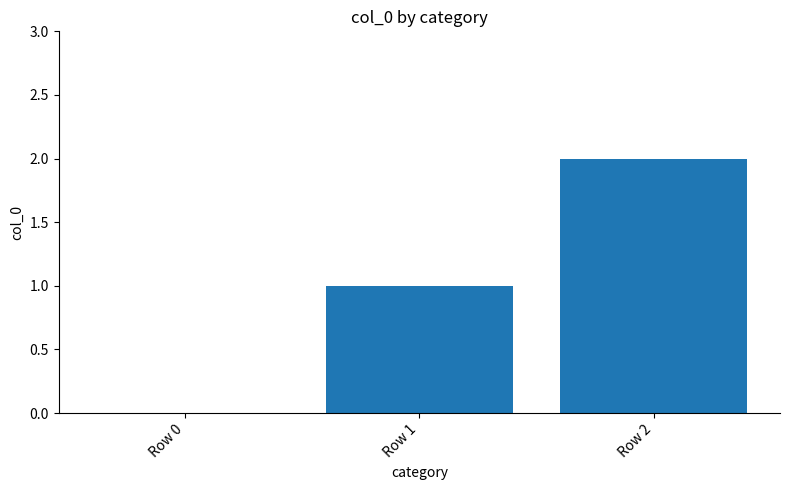

Are the bars grouped side by side (vs. stacked)?

No